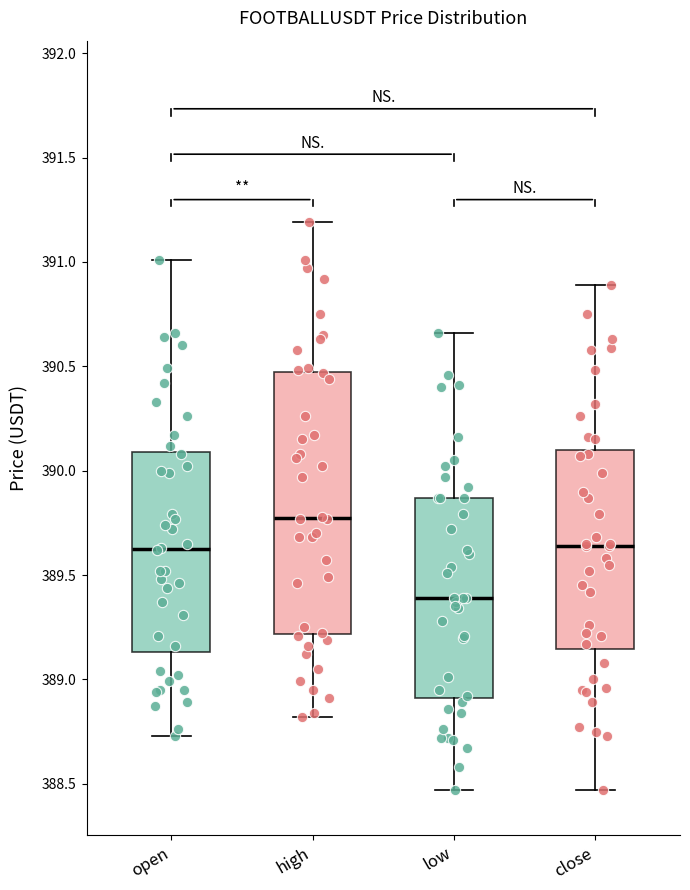

Which box's median line is the lowest?

low